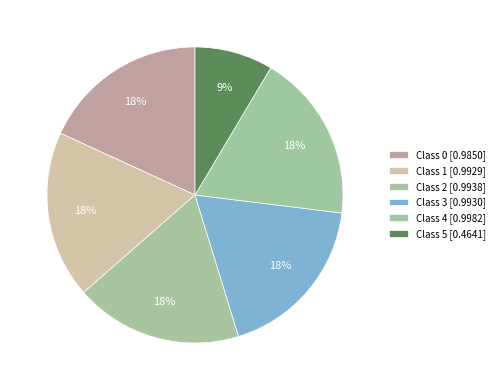

What is the smallest slice in the pie chart?

5